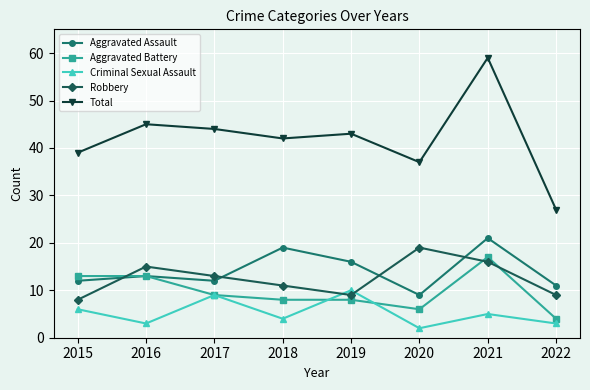

How many interior local peaks does the Criminal Sexual Assault series have?

3